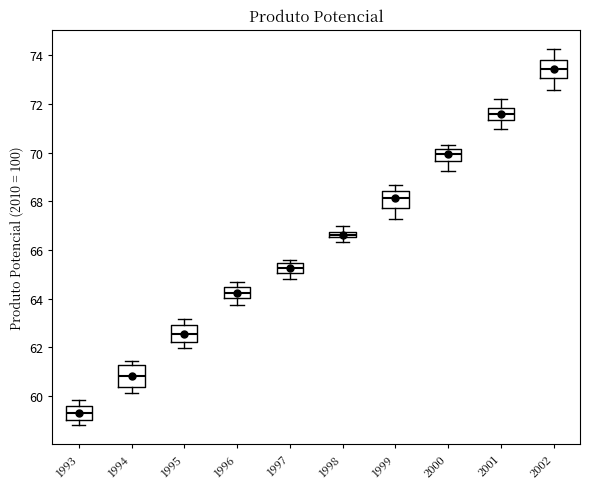

Which box has the lowest median line?

1993